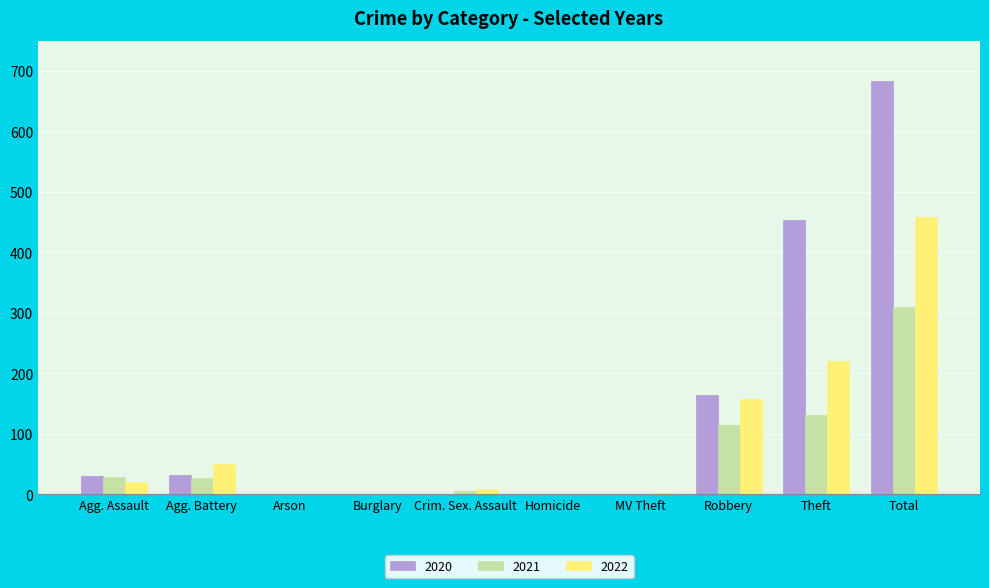

Which series has the widest spread of values?

2020